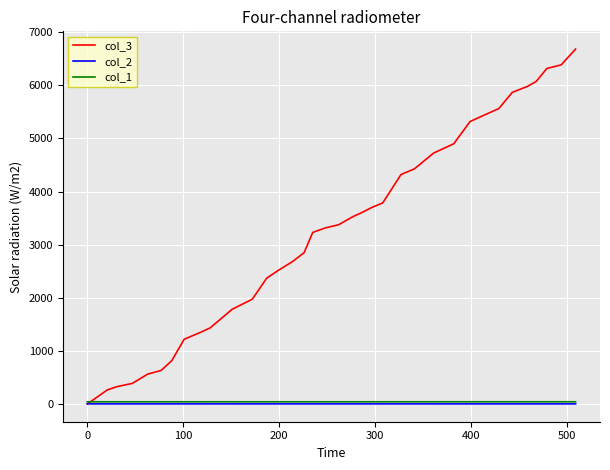

Which series has the widest spread of values?

col_3